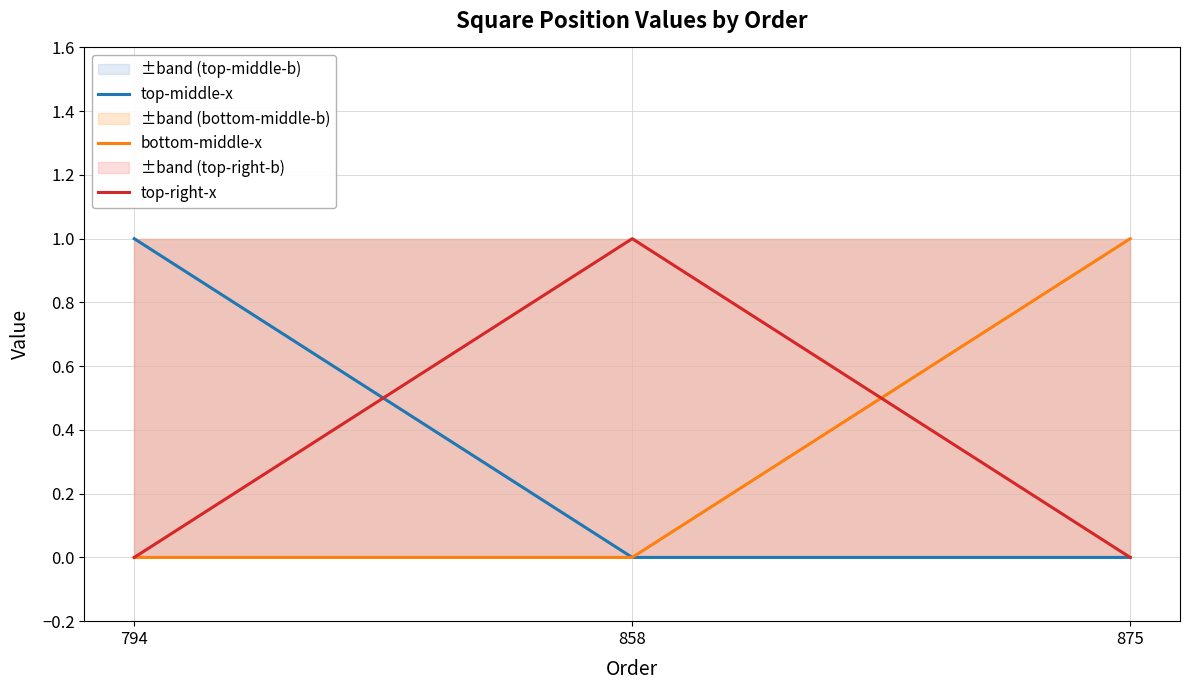

Where is top-right-x nearest to the value 0?

794